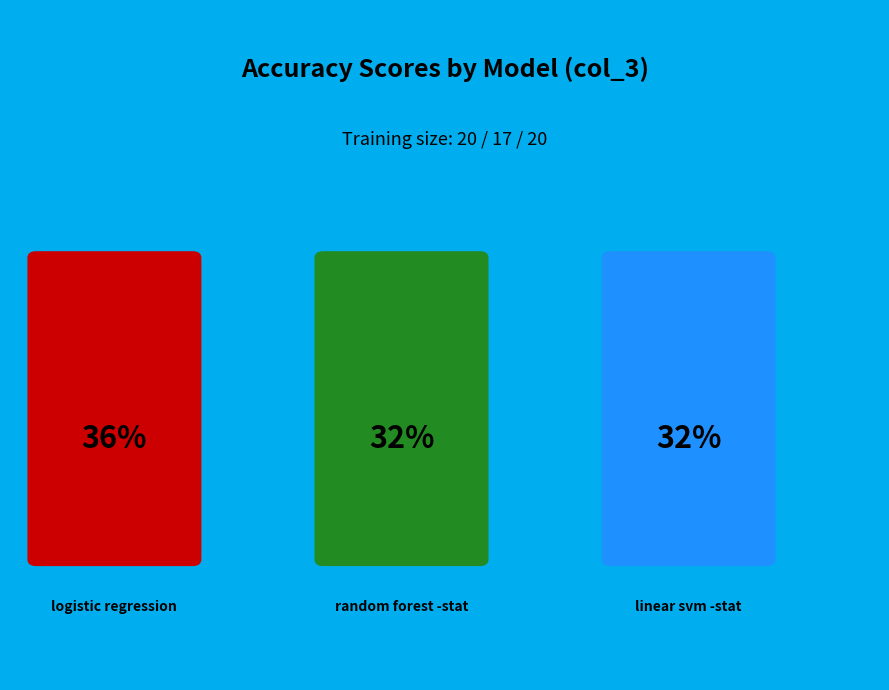

Rank the categories by value from highest to lowest.

logistic regression, linear svm -stat, random forest -stat